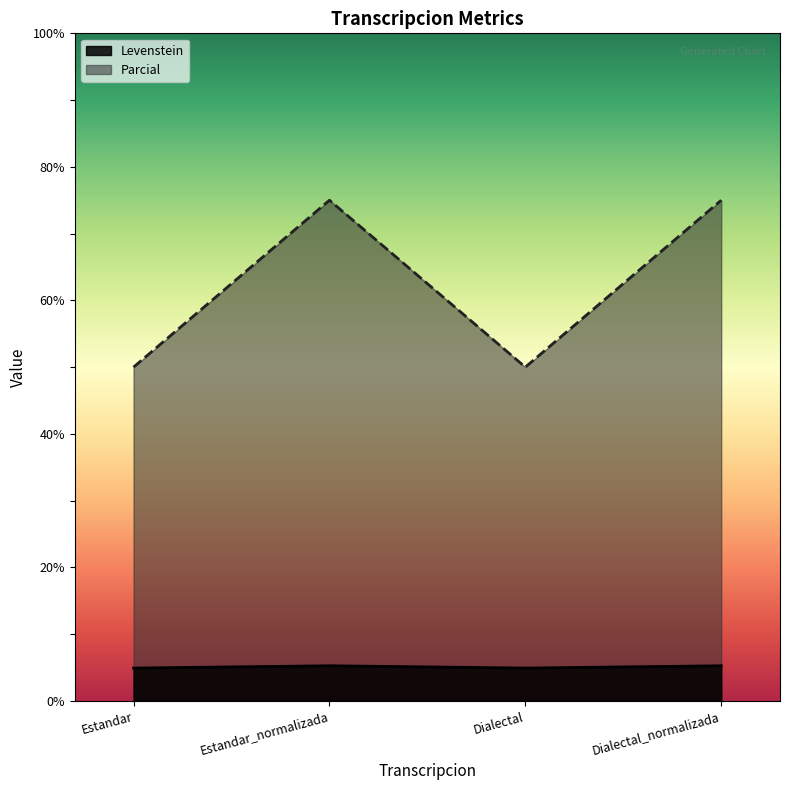

Where is the first local minimum for Parcial?

Dialectal